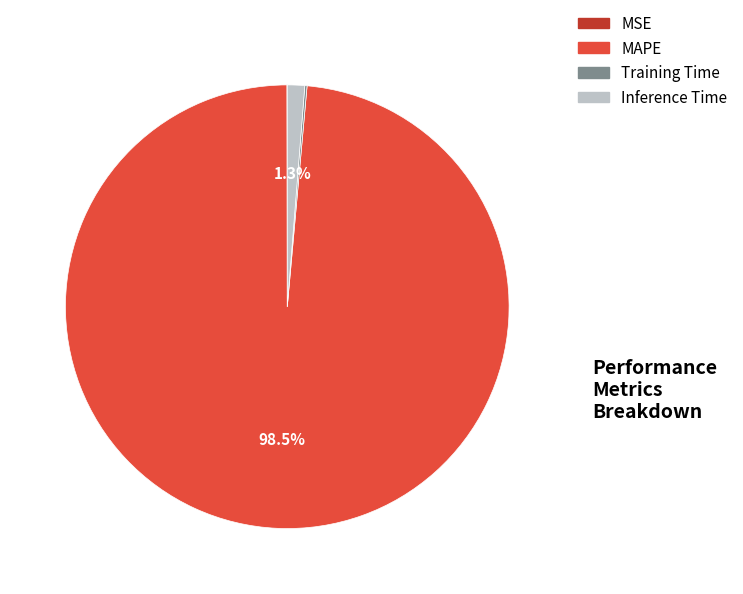

Is MAPE the majority of the pie?

Yes